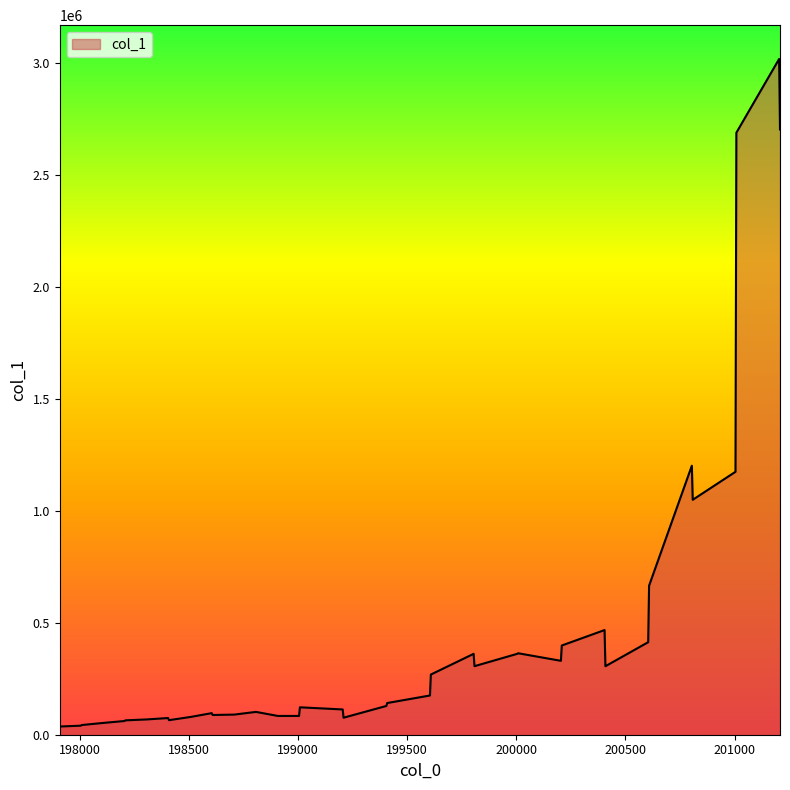

How many distinct data groups are displayed?

1